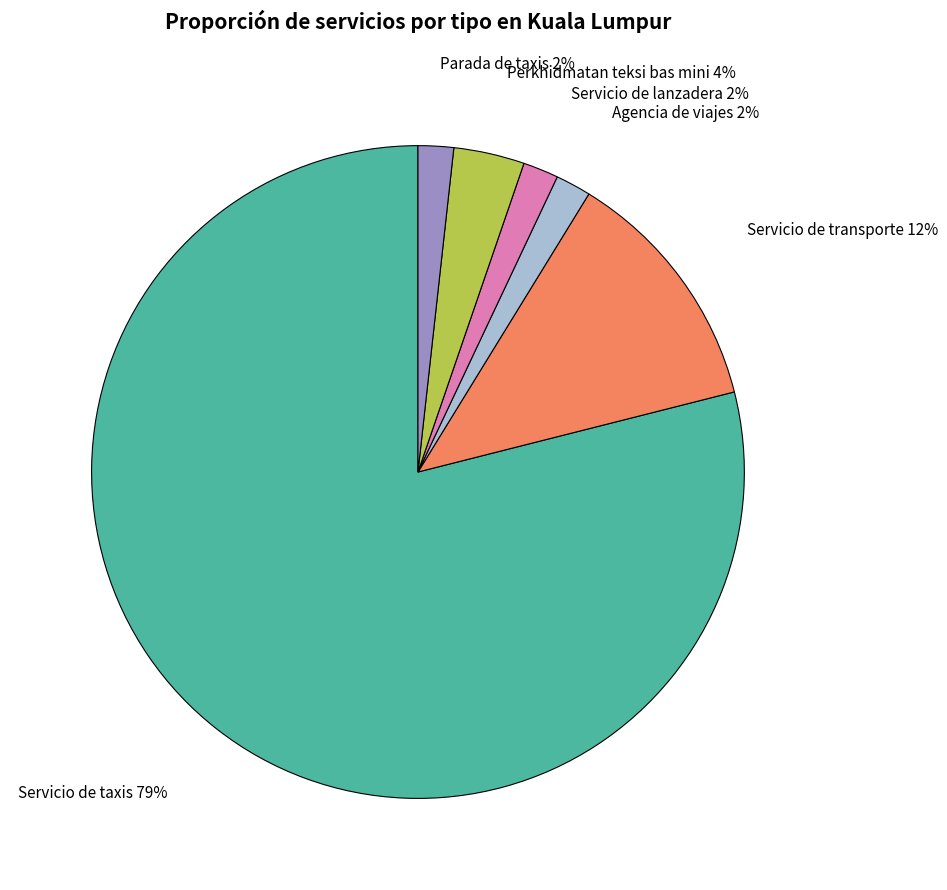

Combined, do Parada de taxis and Perkhidmatan teksi bas mini account for over 50%?

No